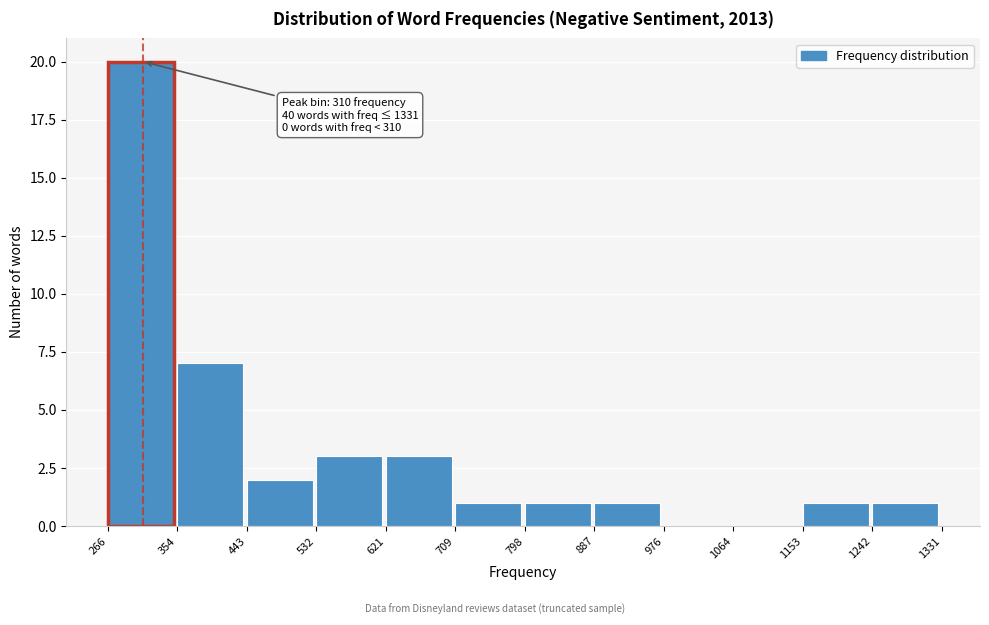

Over which range of the x-axis is the bar tallest?

266 to 354